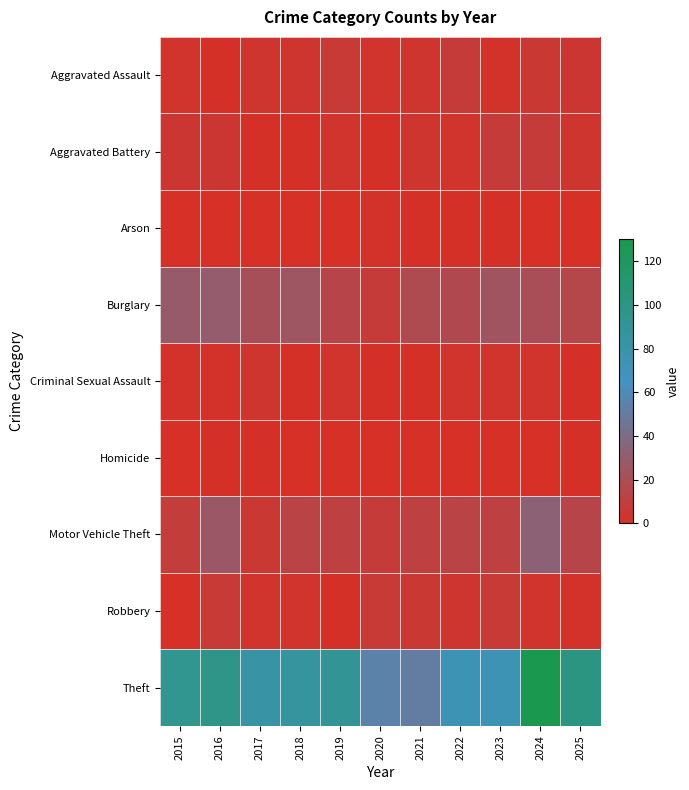

Between 2021 and 2022, which series saw the biggest shift?

Theft